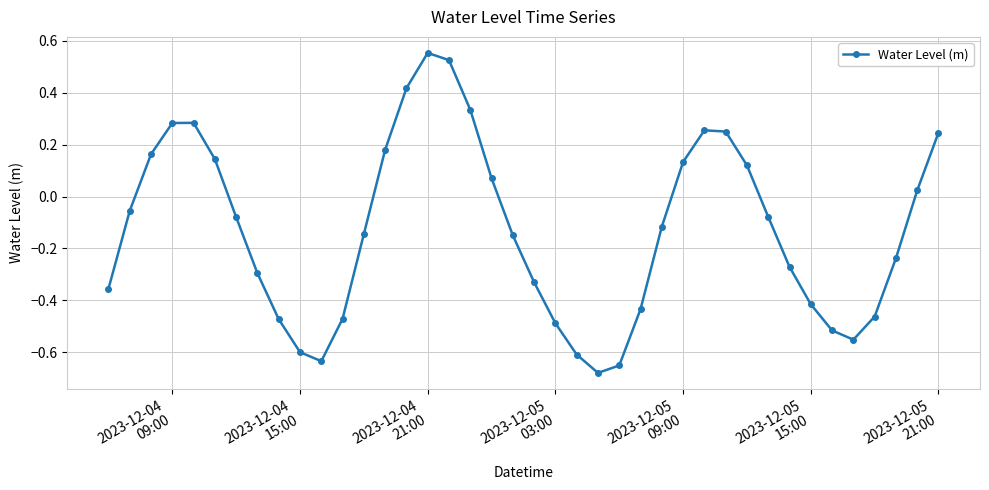

How many points are higher than both their immediate neighbors (excluding endpoints)?

3